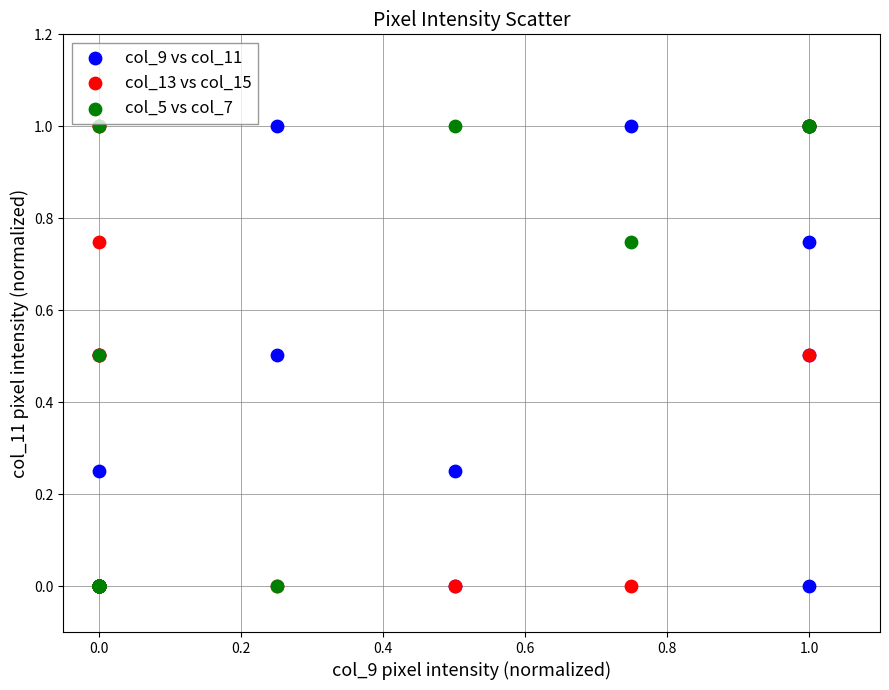

What are all the series names shown in the legend?

col_9 vs col_11, col_13 vs col_15, col_5 vs col_7